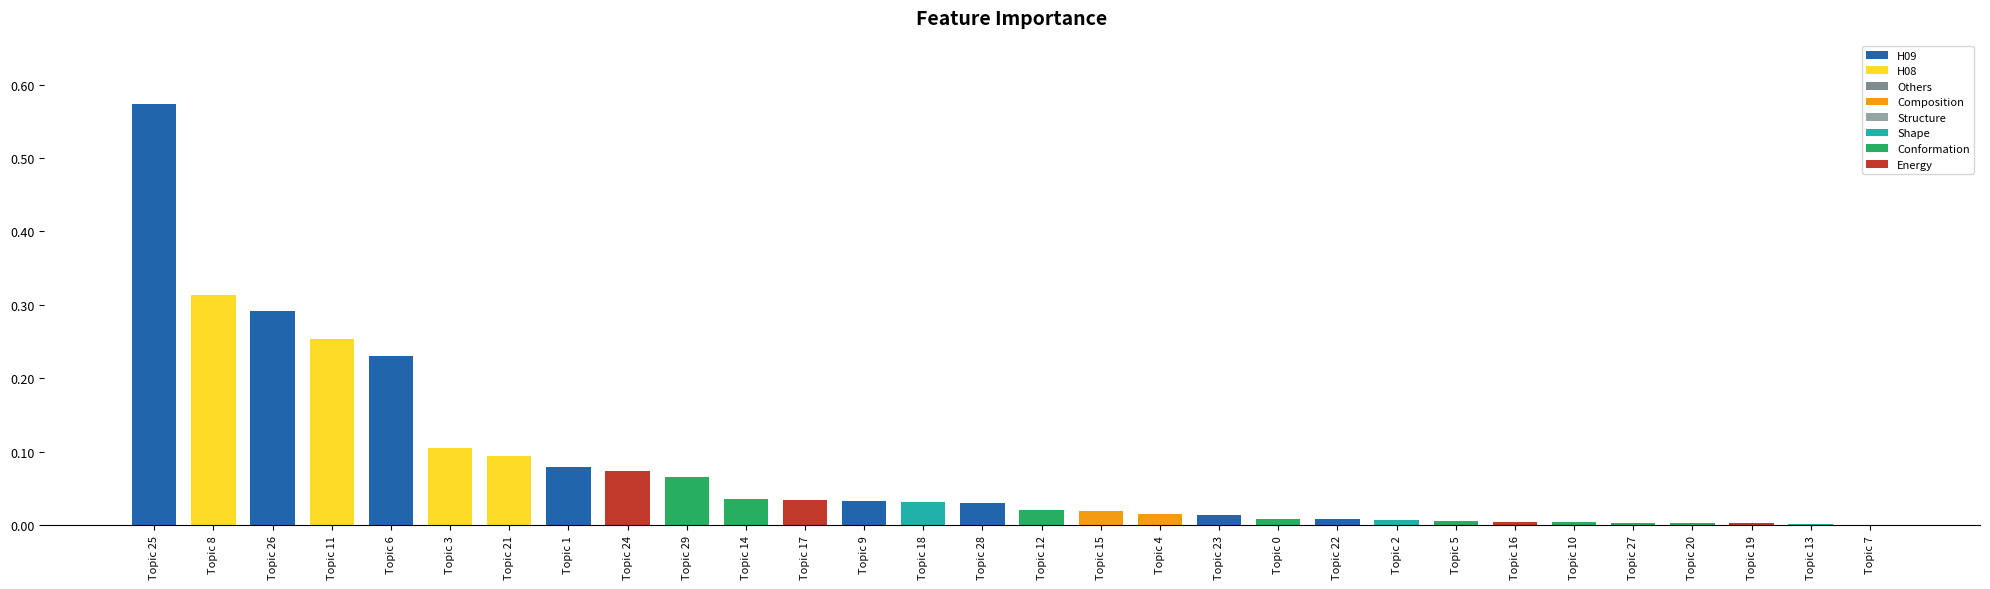

True or false: the data shows 0.0 at Topic 14.

True